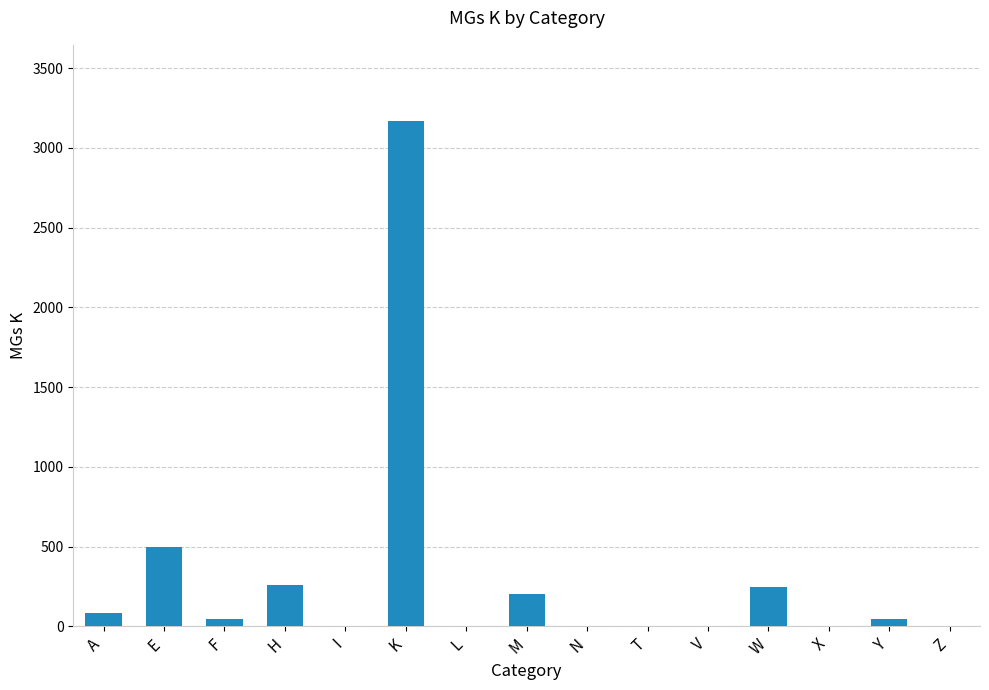

Where is the data nearest to the value 1585?

E